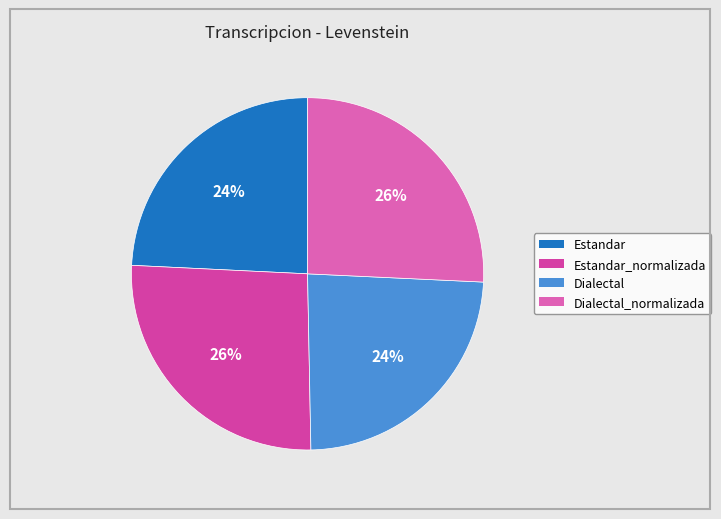

How many slices are in this pie chart?

4